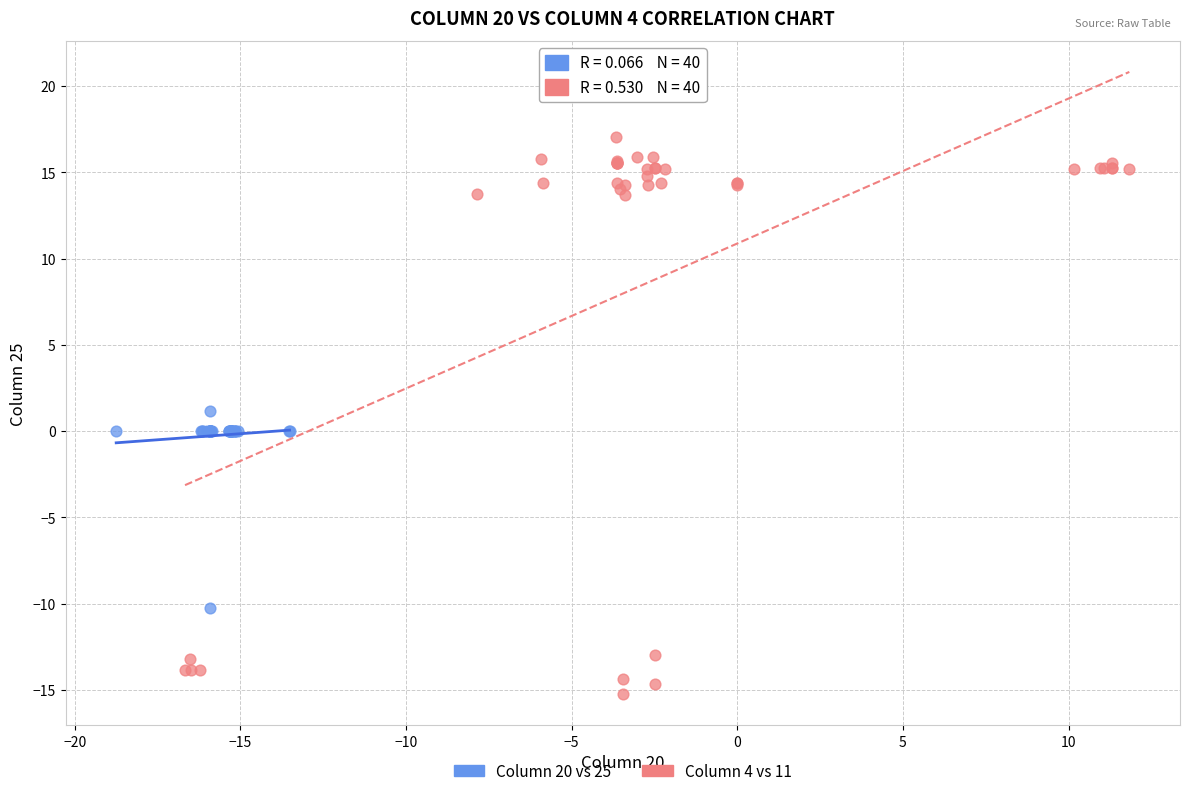

Which series has the widest spread of Y values?

Column 4 vs 11